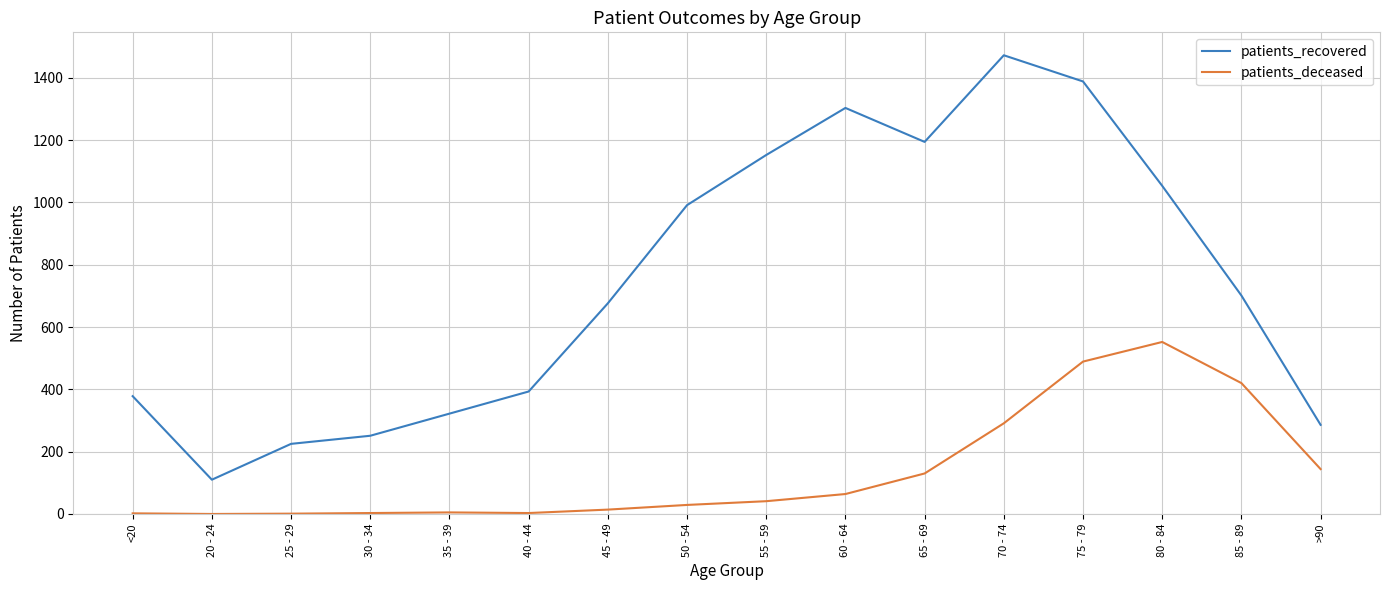

How many lines are shown in the chart?

2